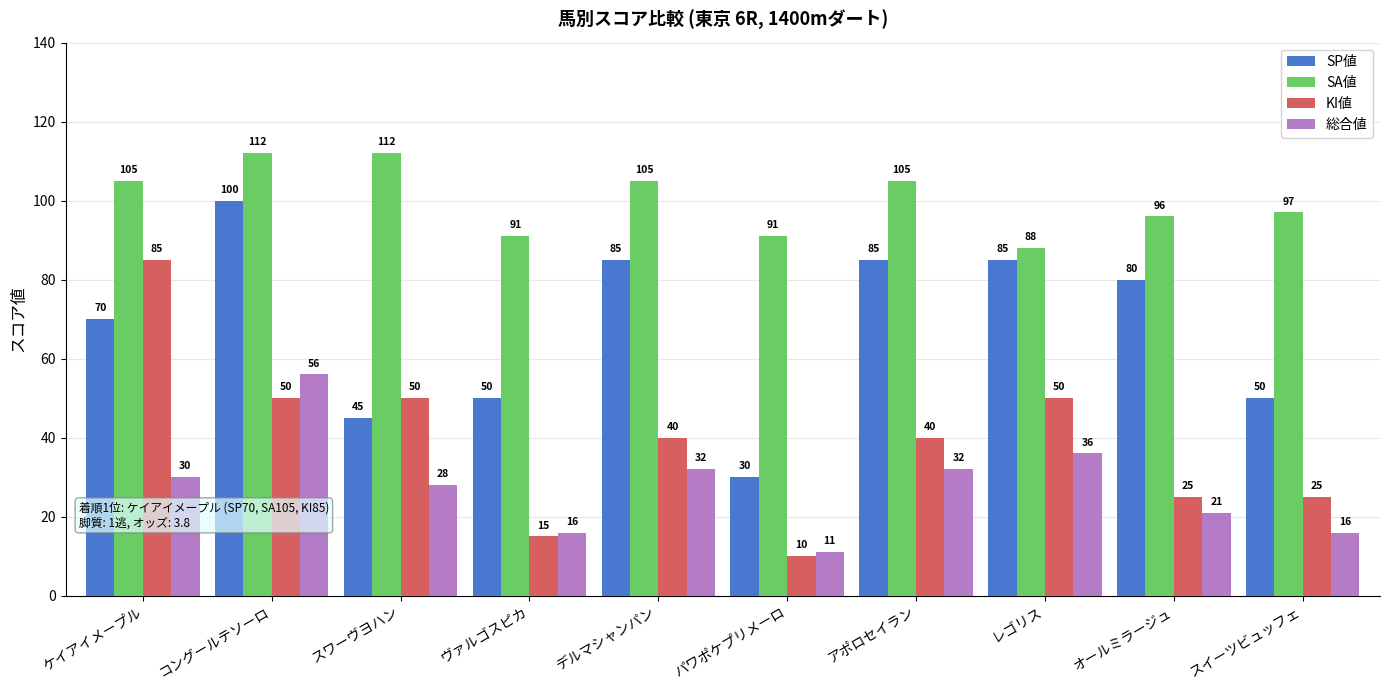

Count the number of data series in this chart.

4